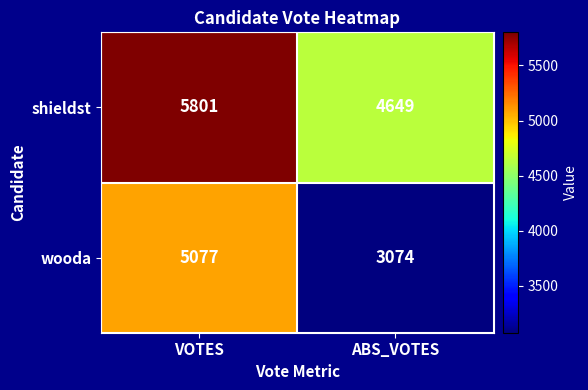

Rank the series by their average value, from highest to lowest.

shieldst, wooda